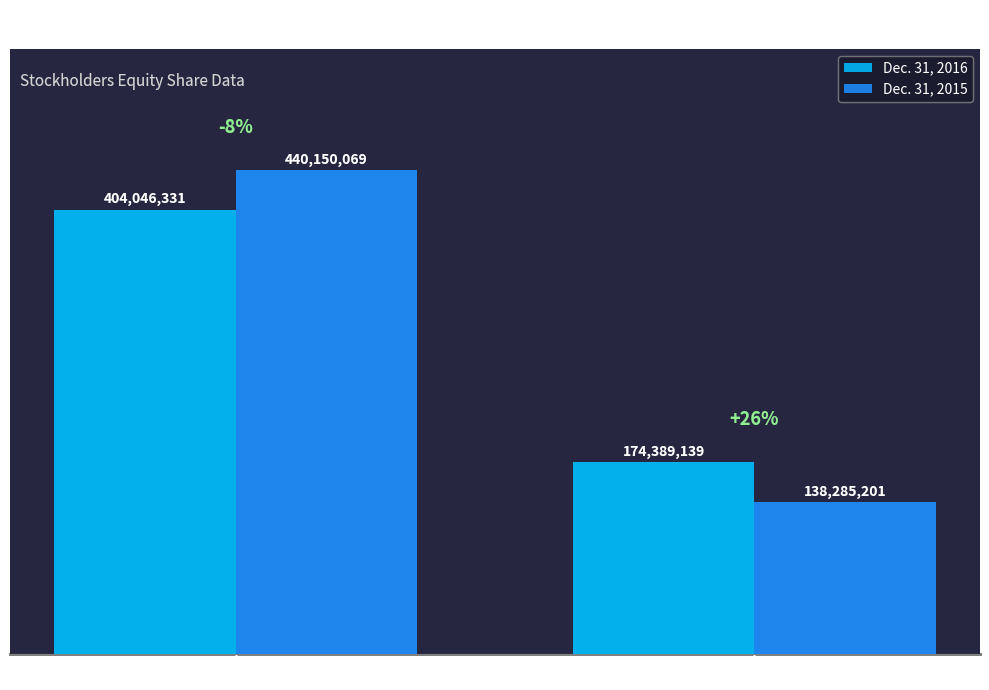

At which label does Dec. 31, 2016 reach its peak?

Ordinary shares outstanding